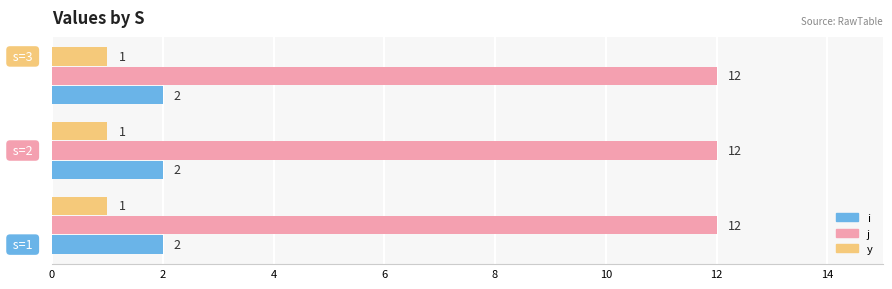

List the series in order of their peak value, lowest first.

y, i, j